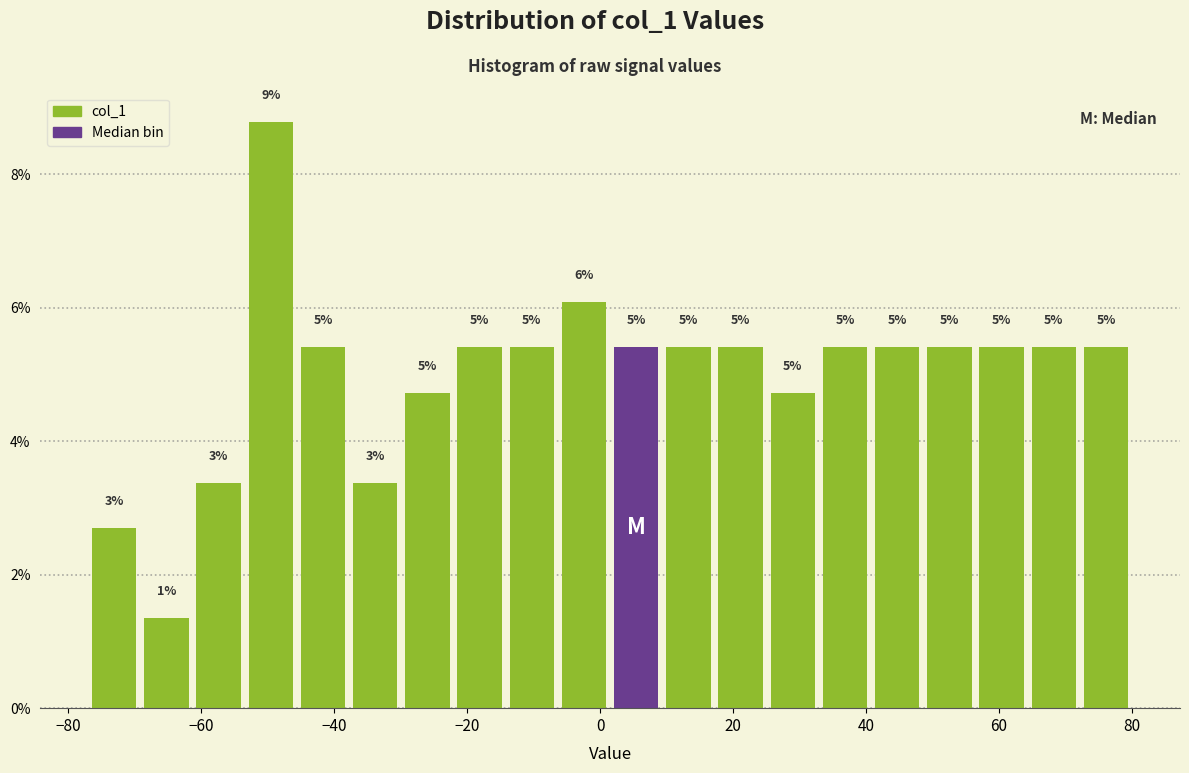

Around what value on the x-axis is the tallest bar? Give the approximate position of its centre, as read against the axis.

-50